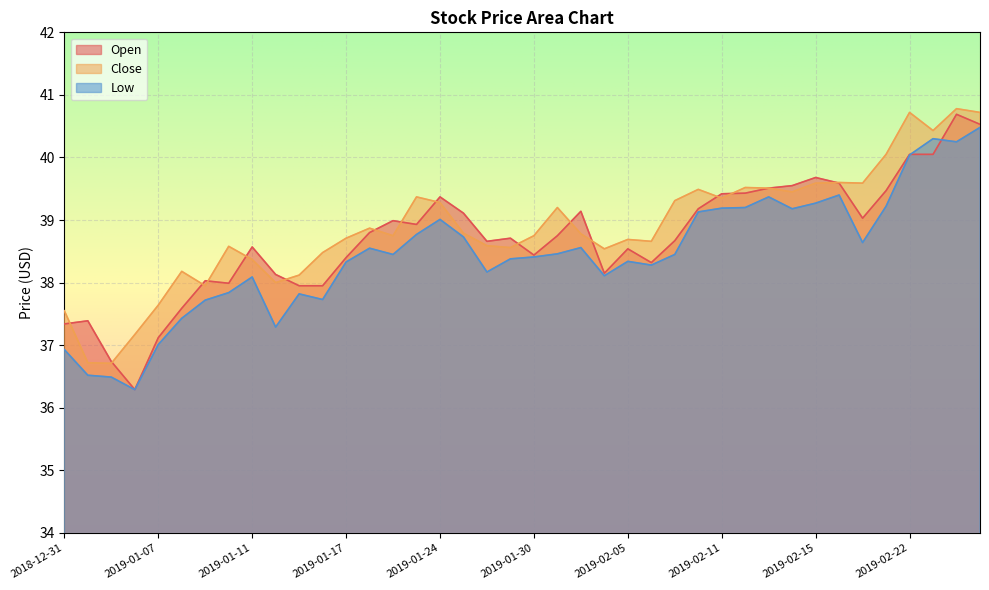

What is the label of the 32nd point from the left?

2019-02-14